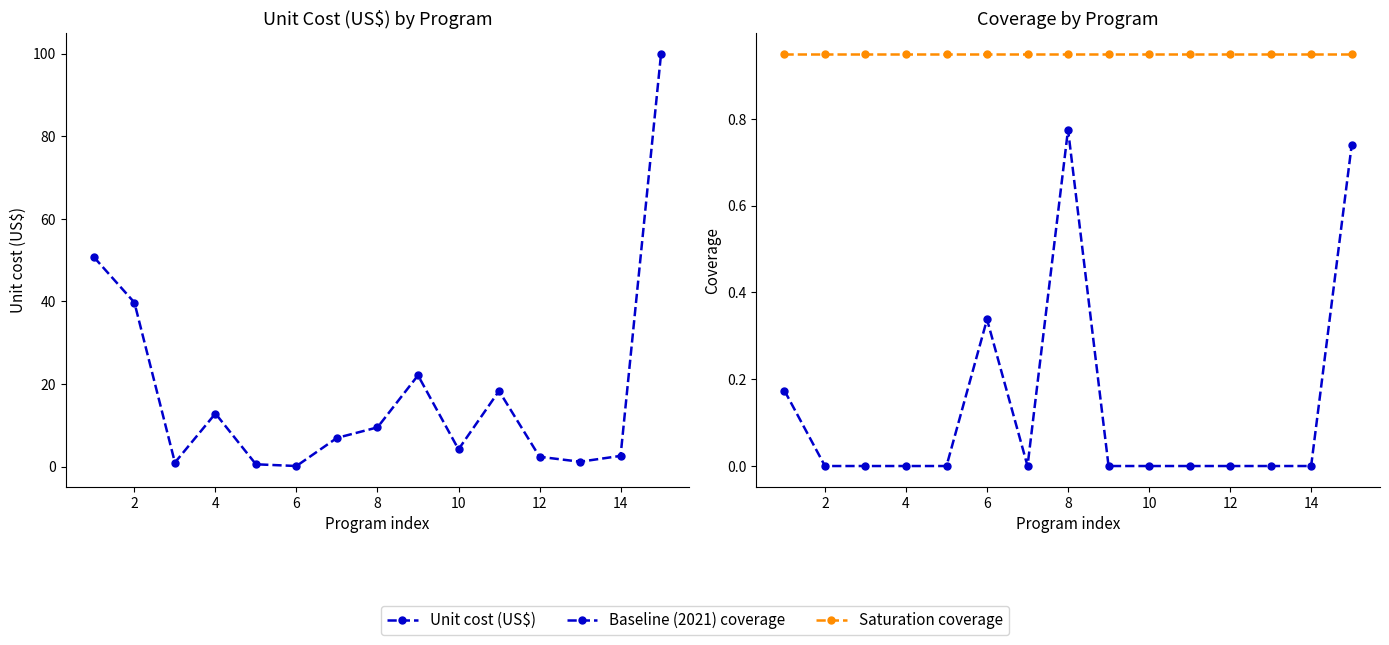

At how many categories does at least one series exceed 3?

9